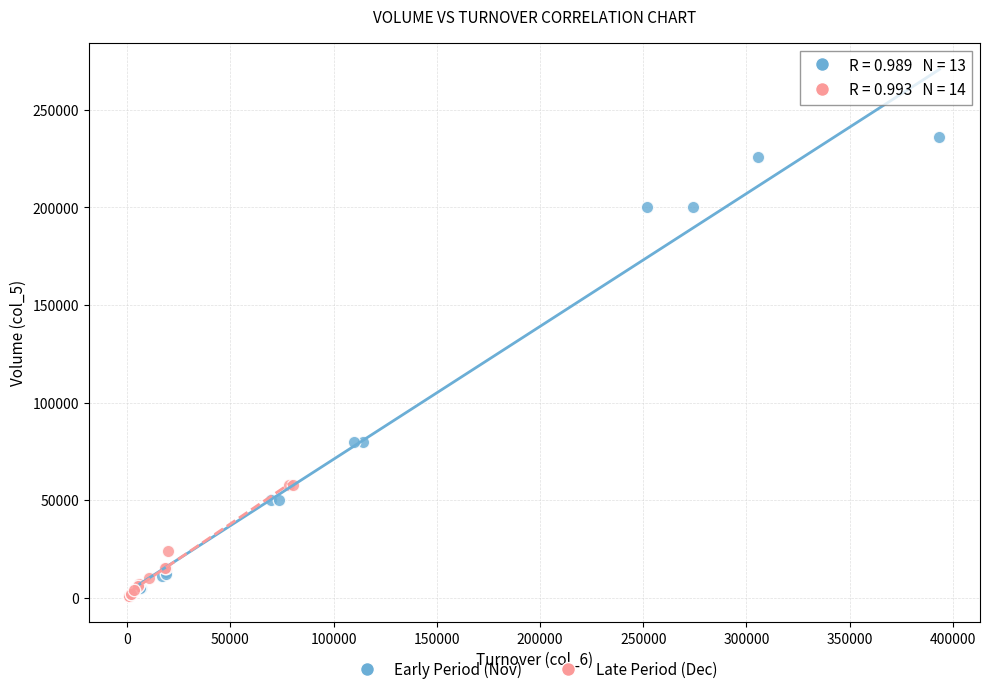

Which series reaches the maximum Y coordinate?

Early Period (Nov)